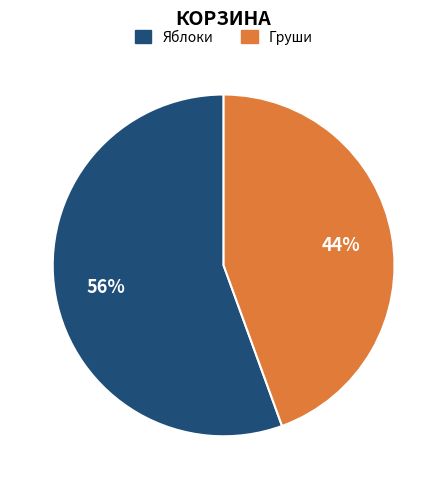

To the nearest percent, what is the average slice percentage?

50%